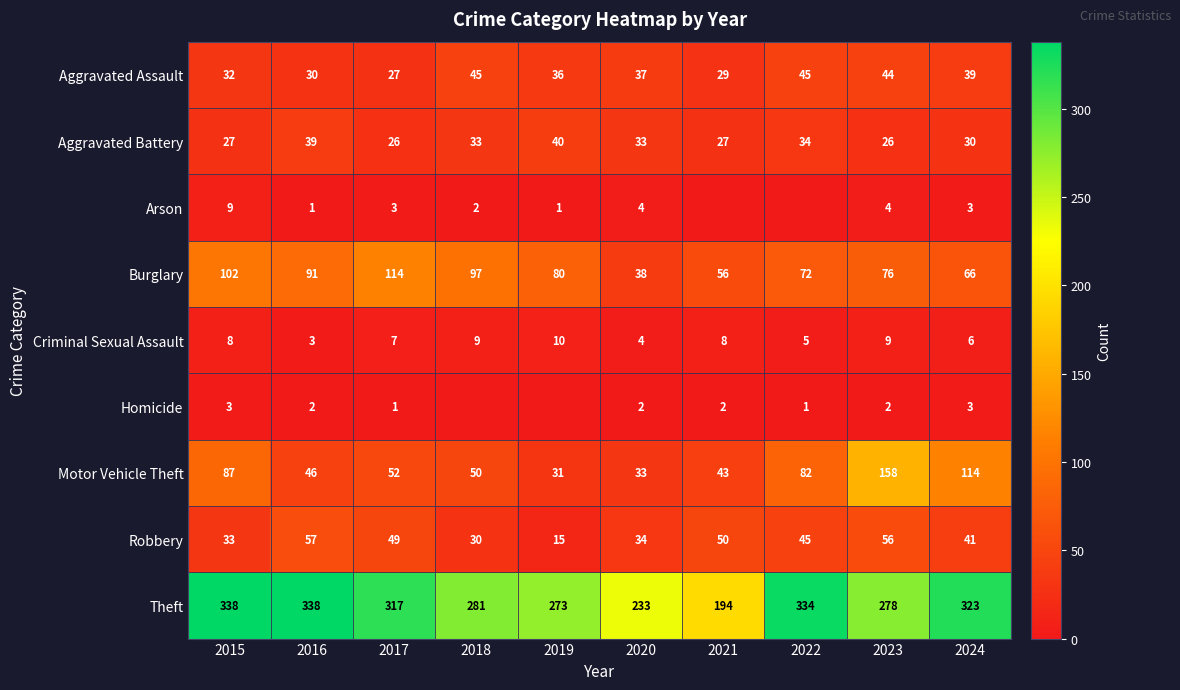

What is the difference between the second highest and second lowest values in the Aggravated Battery series?

13